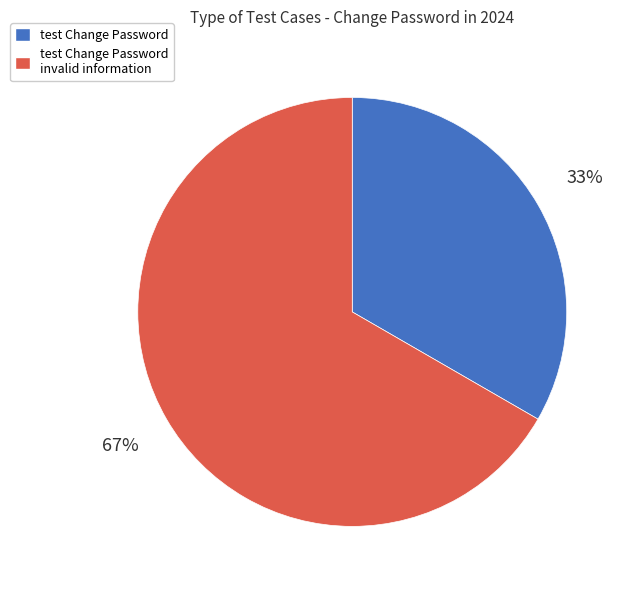

Count the number of slices in the pie.

2